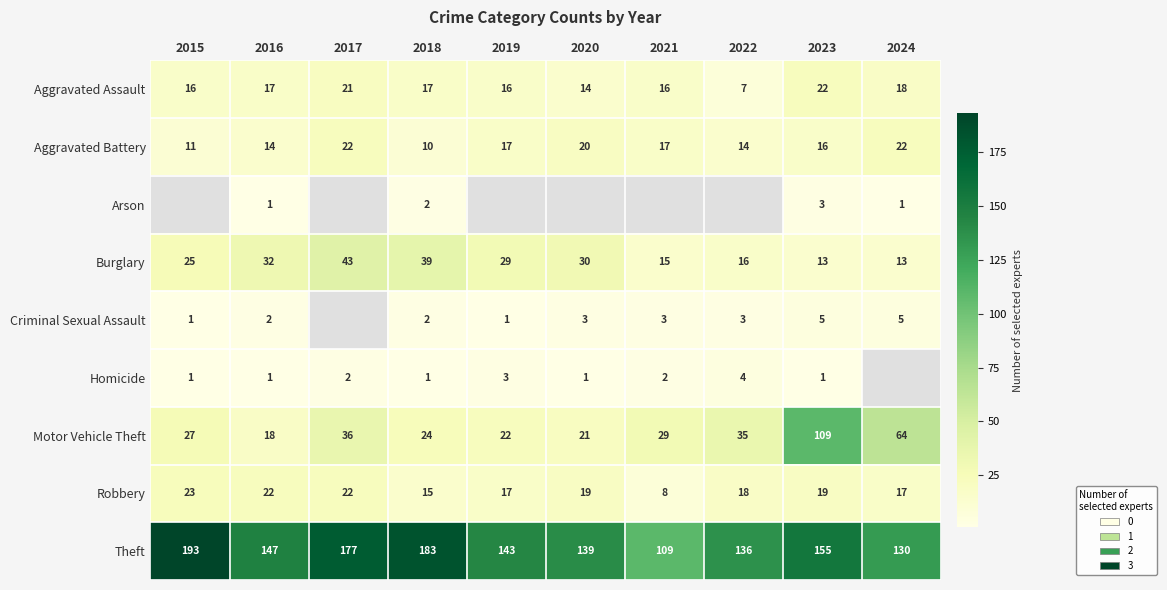

What is the difference between the second highest and second lowest values in the Robbery series?

7